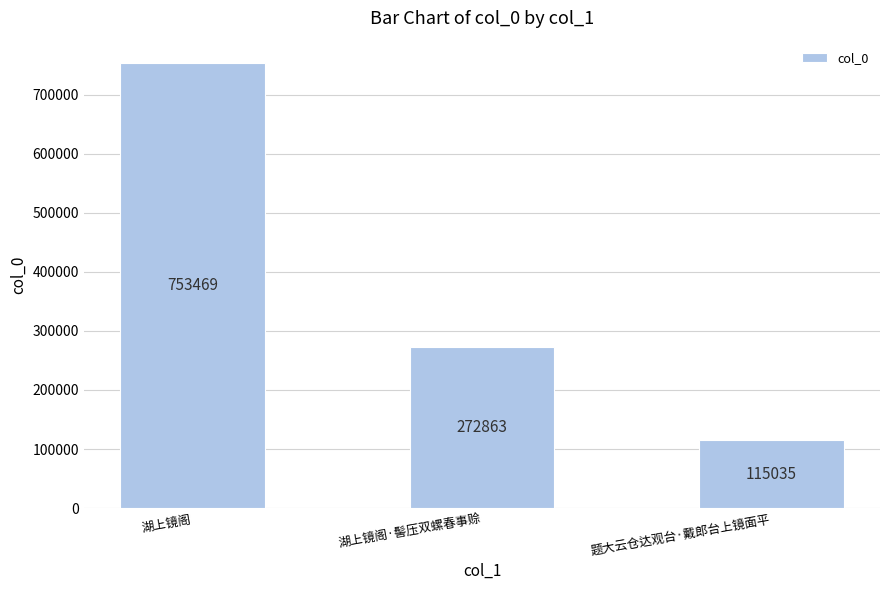

What position from the right is 湖上镜阁·髻压双螺春事赊?

2